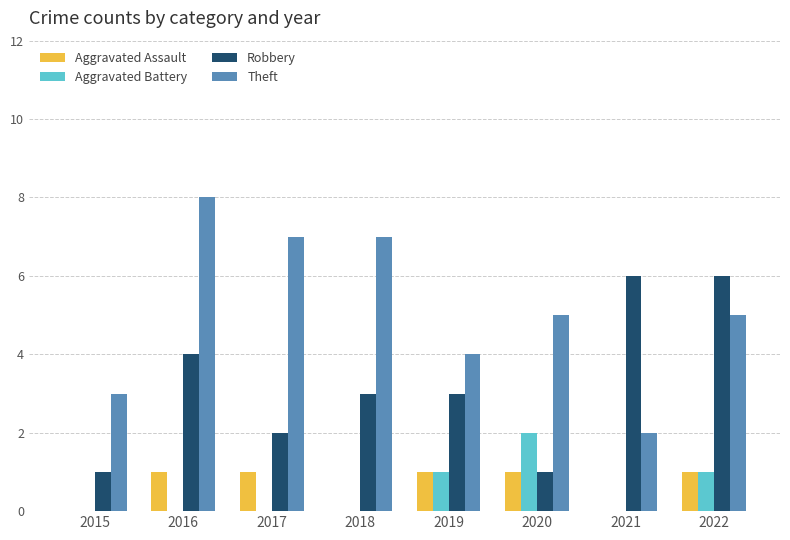

What is the sum of all Robbery values?

26